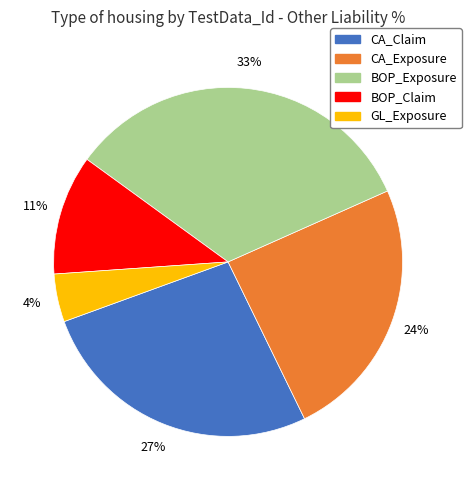

What is the ratio of the value at GL_Exposure to the value at BOP_Exposure?

0.1